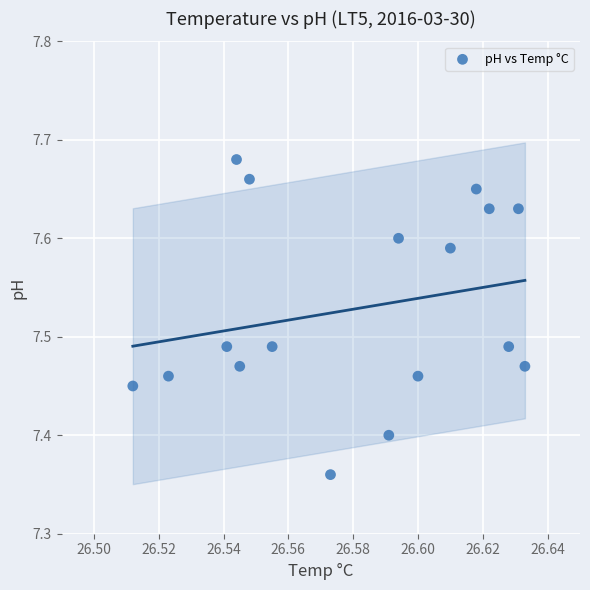

What is the range of Y values (max minus min)?

0.3